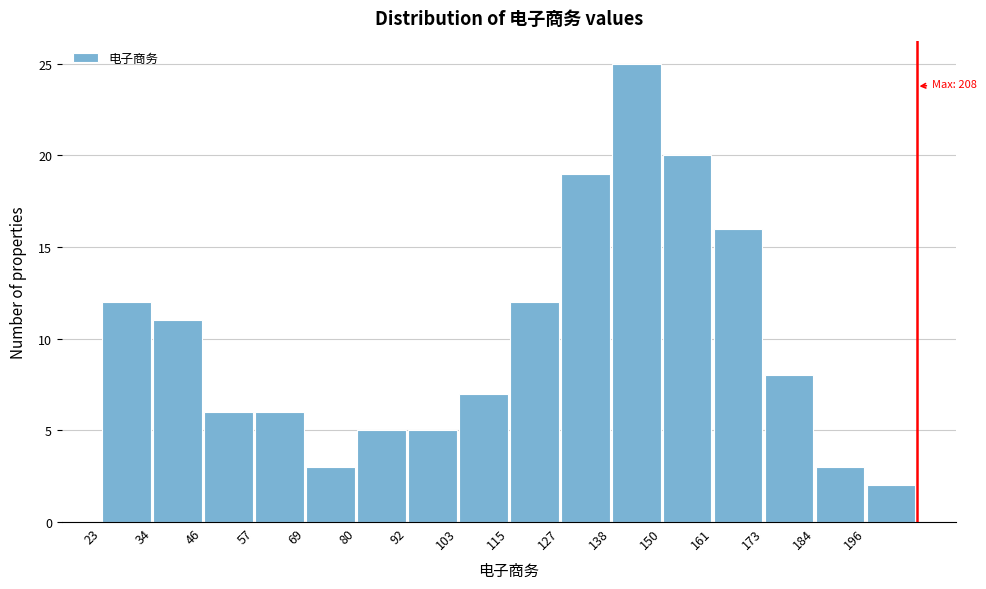

Which range on the x-axis has the tallest bar?

138 to 150